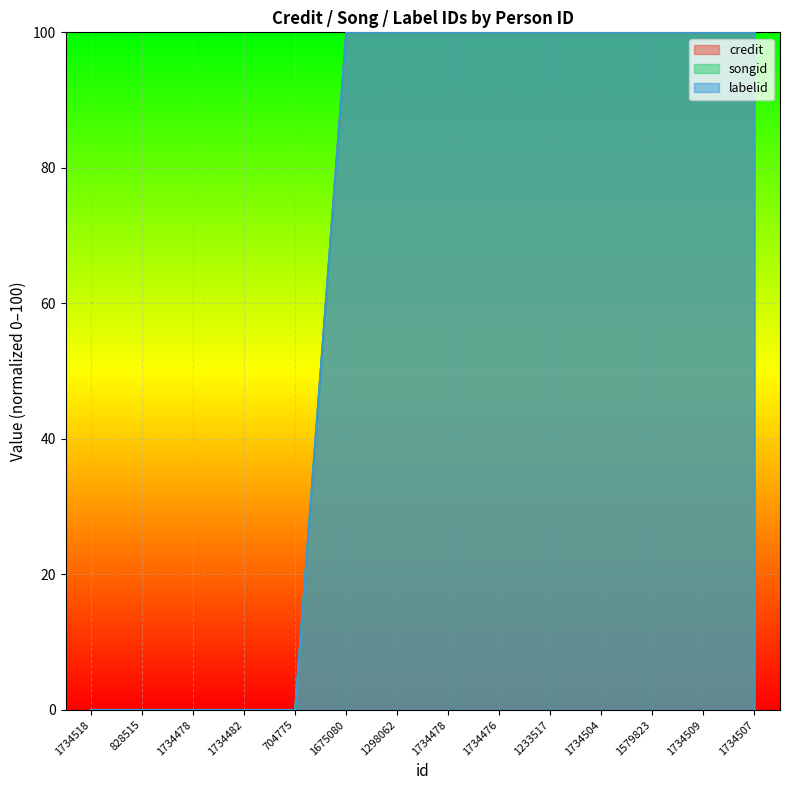

What value does the credit series have at 1298062, to the nearest 5?

100